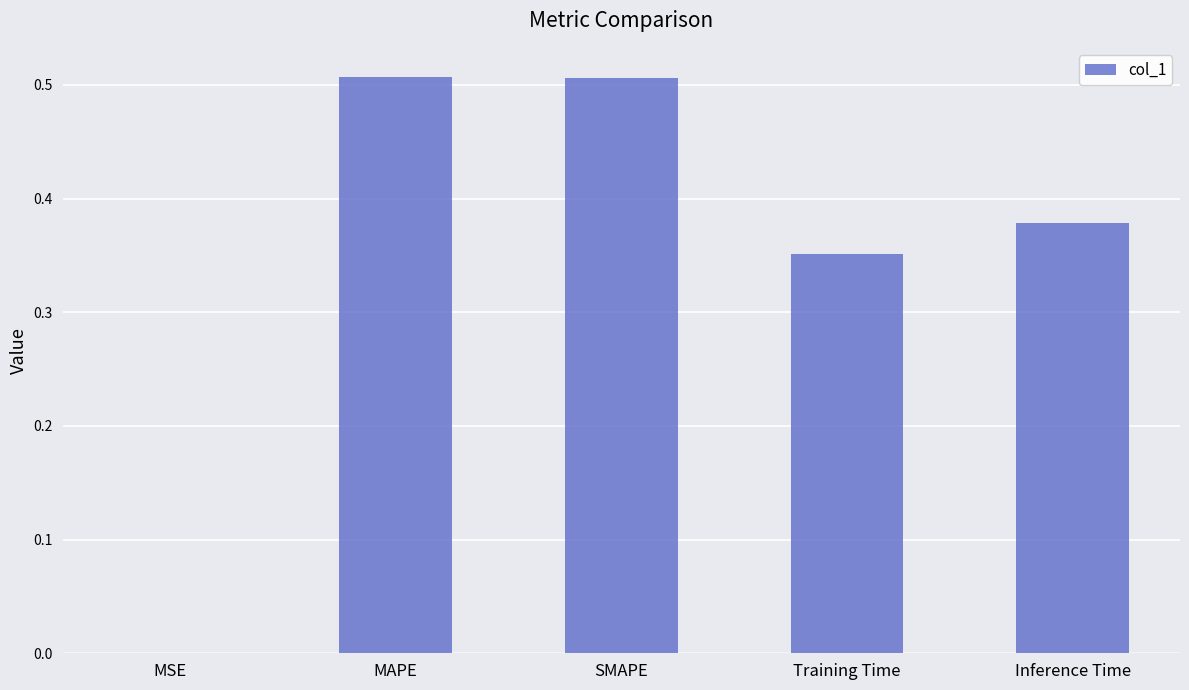

At which label is the value closest to 0?

MSE